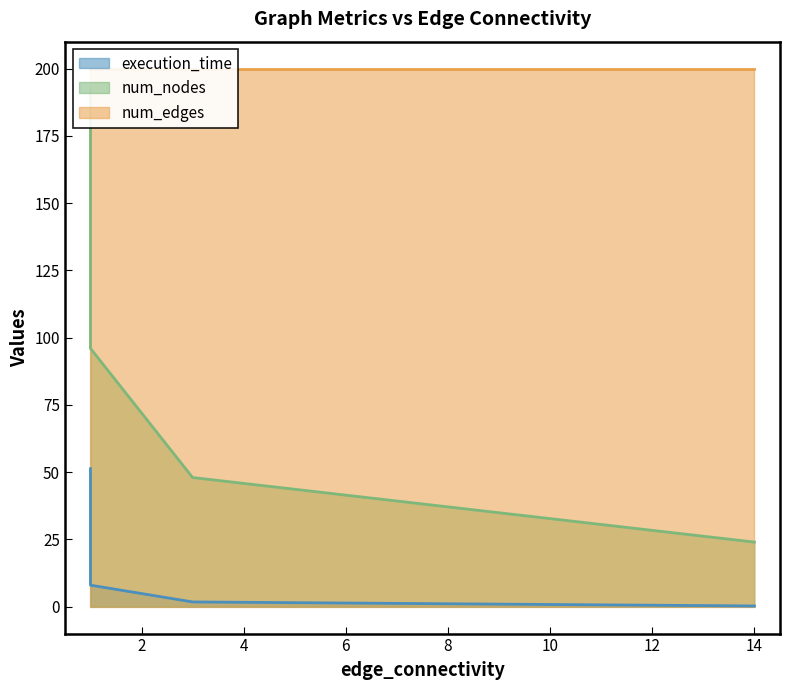

Which series has the largest total across all categories?

num_edges